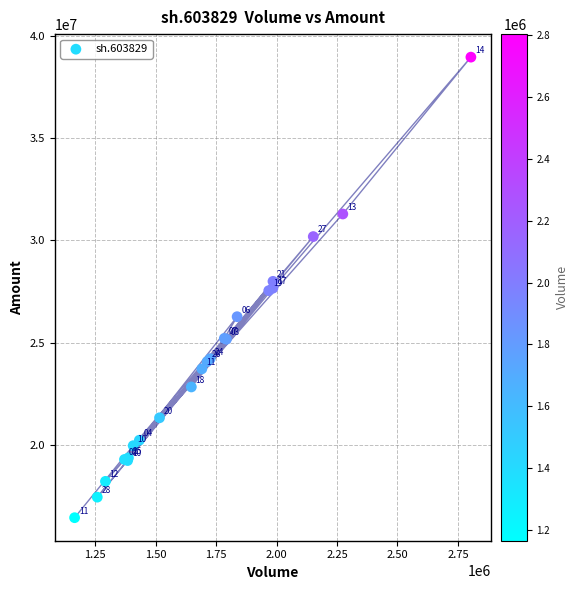

What Y value in the scatter plot is closest to 27703592?

27666261.5